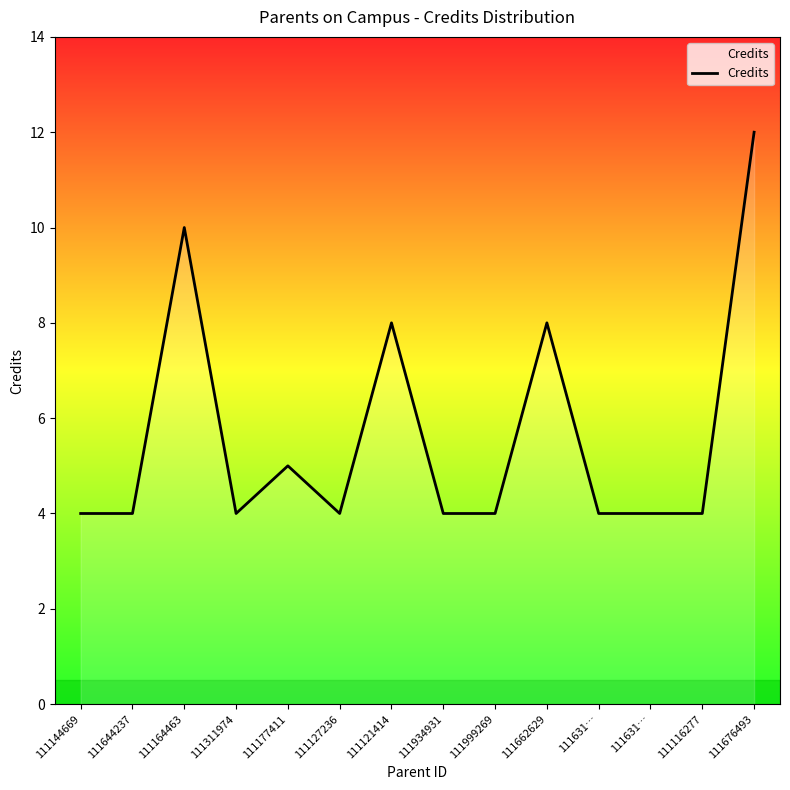

At which category does the chart reach its peak across all series?

111676493